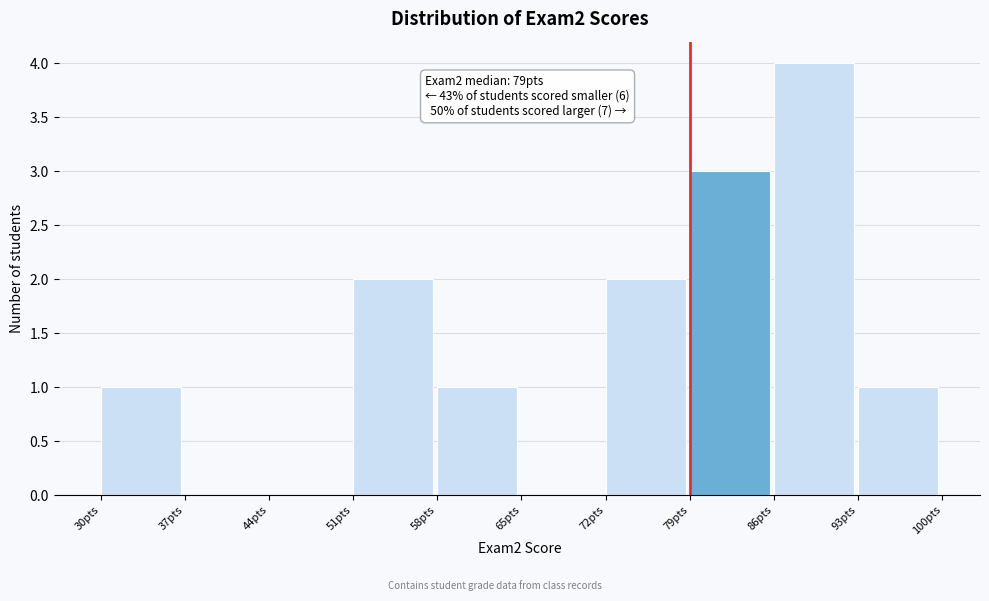

Over which range of the x-axis is the bar tallest?

86 to 93